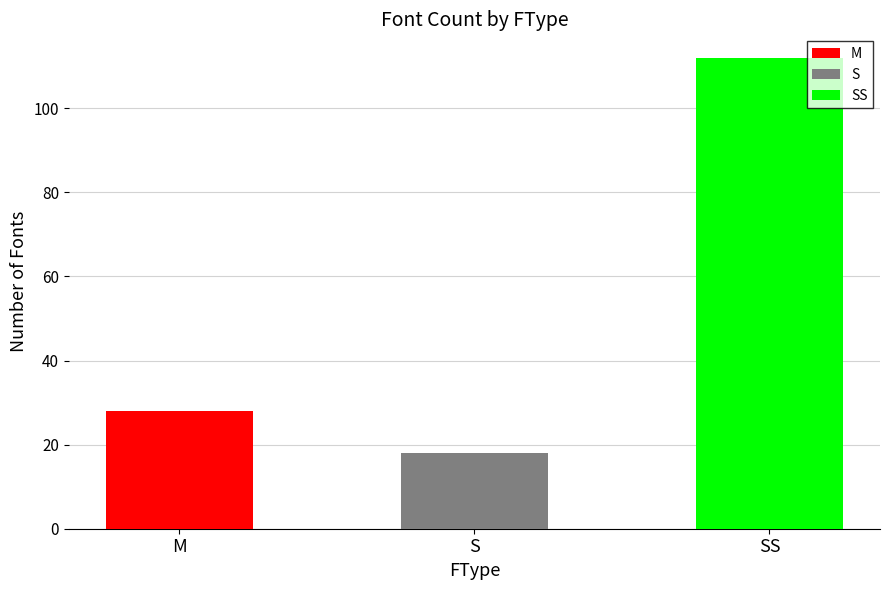

Which has a higher value, M or S?

M